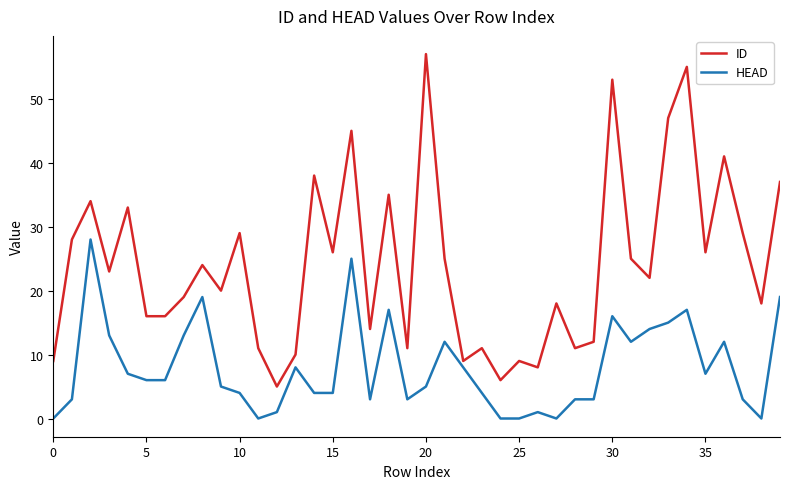

Rank the series by their average value, from highest to lowest.

ID, HEAD